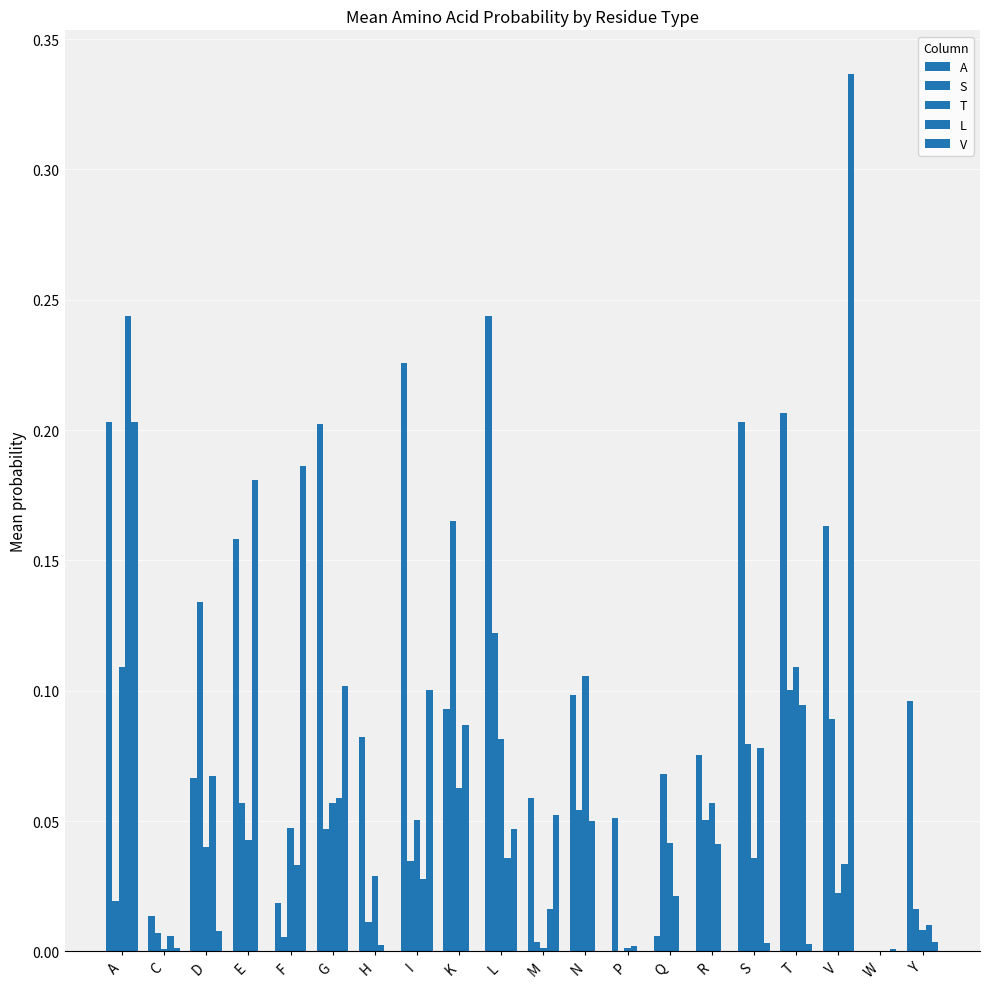

Which has a higher value, N or D?

N